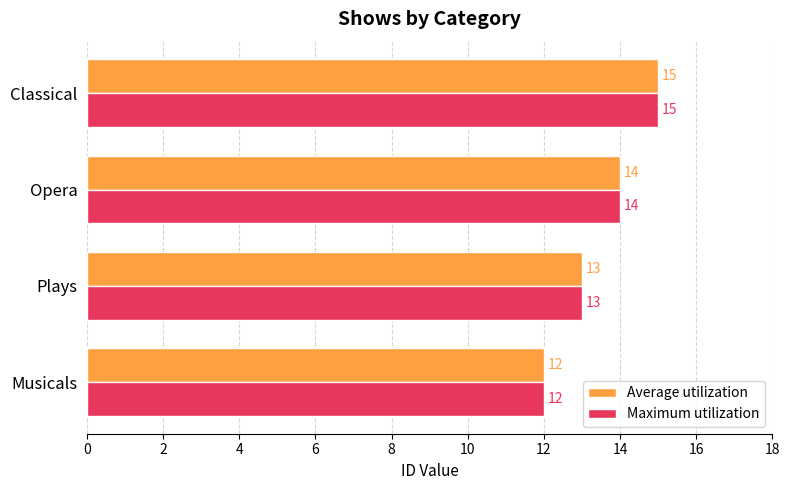

True or false: Maximum utilization has a value of 4 at Plays.

False